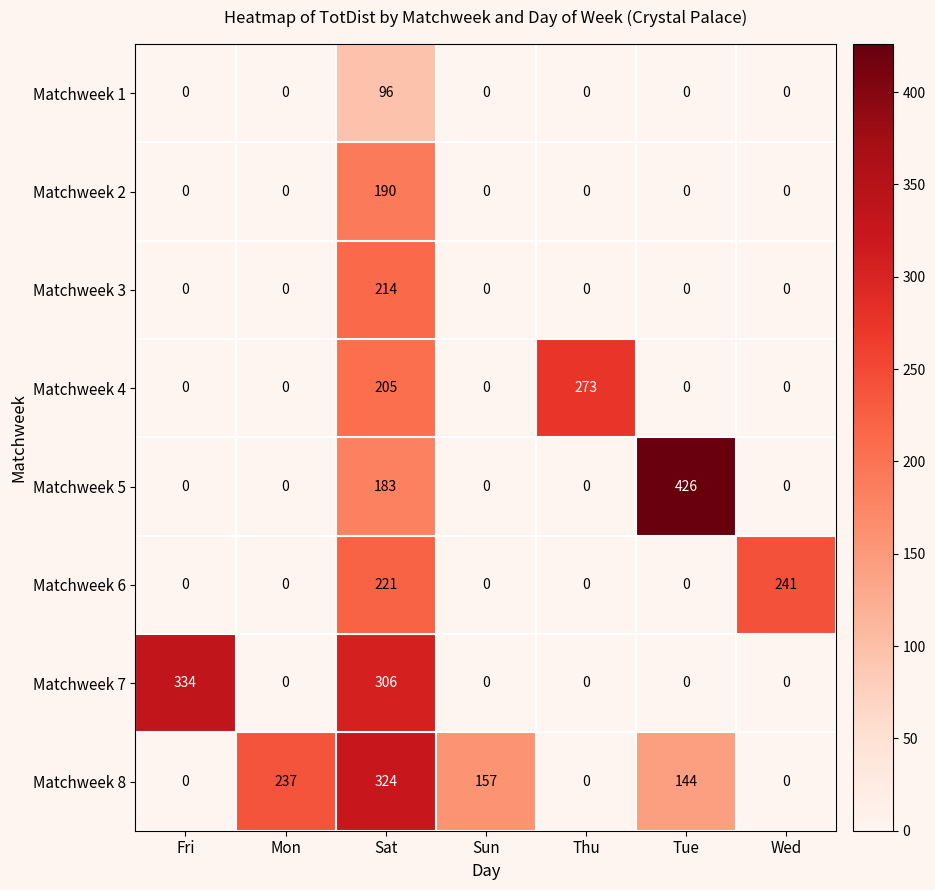

List the series in order of their peak value, lowest first.

Matchweek 1, Matchweek 2, Matchweek 3, Matchweek 6, Matchweek 4, Matchweek 8, Matchweek 7, Matchweek 5